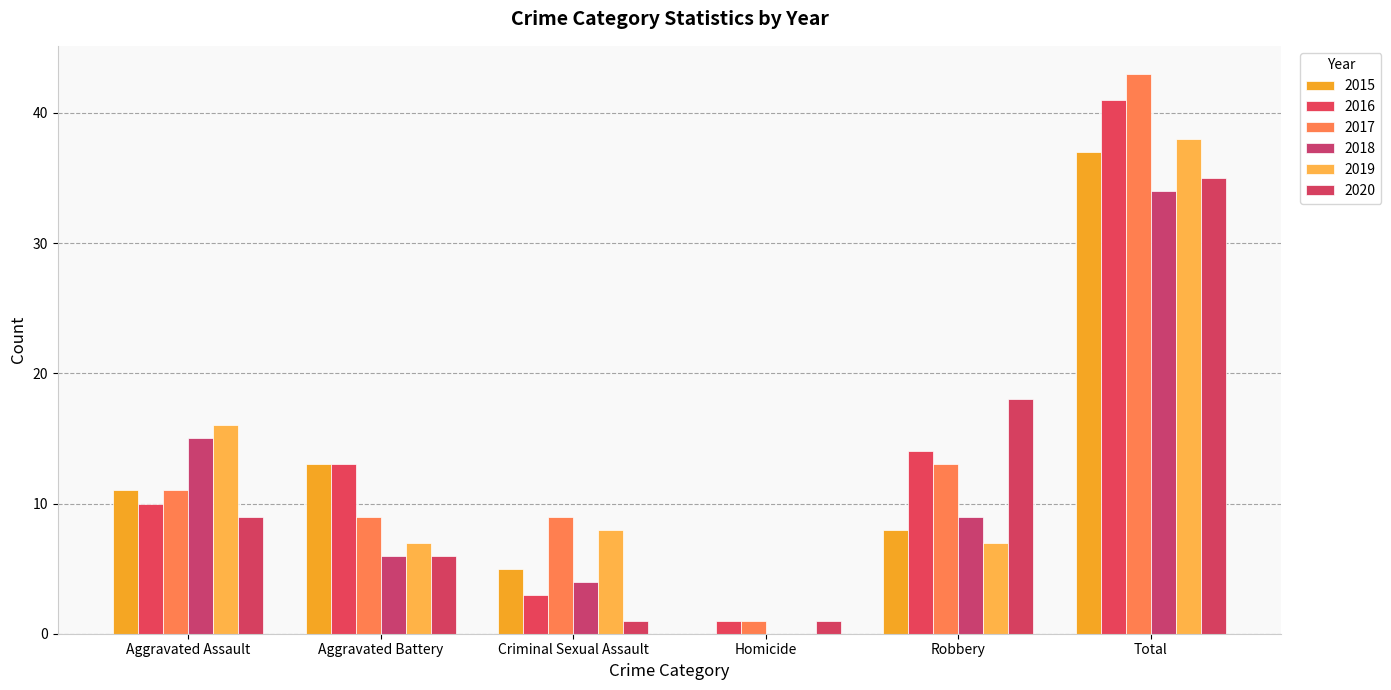

How many categories are shown in the chart?

6